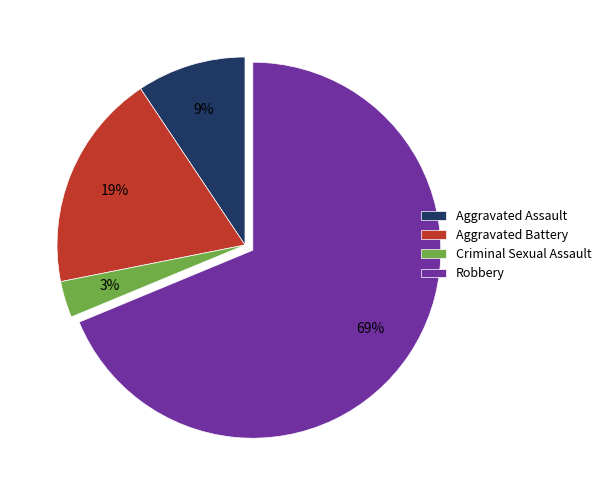

Is the sum of Aggravated Battery and Robbery greater than half?

Yes